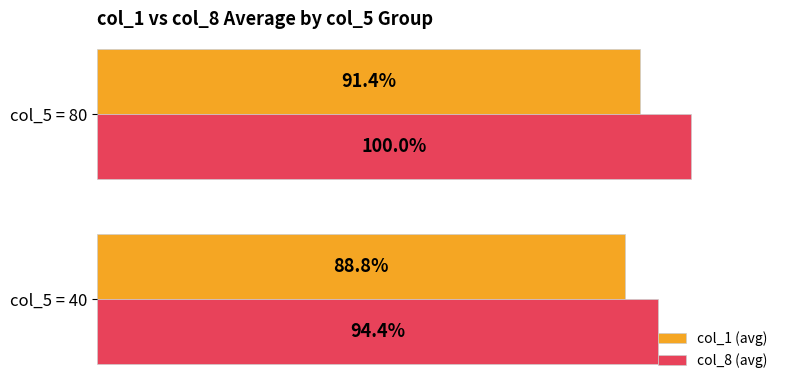

What are all the series names shown in the legend?

col_1 (avg), col_8 (avg)